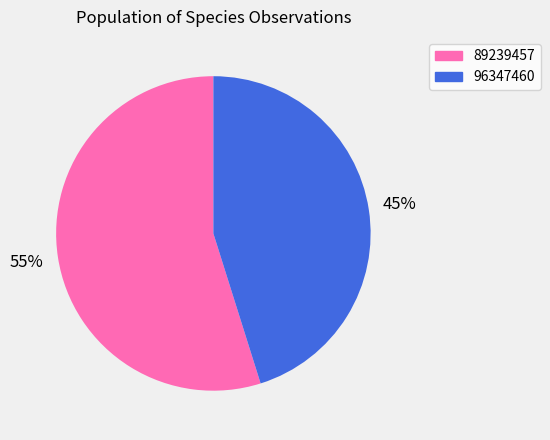

What is the smallest slice in the pie chart?

96347460